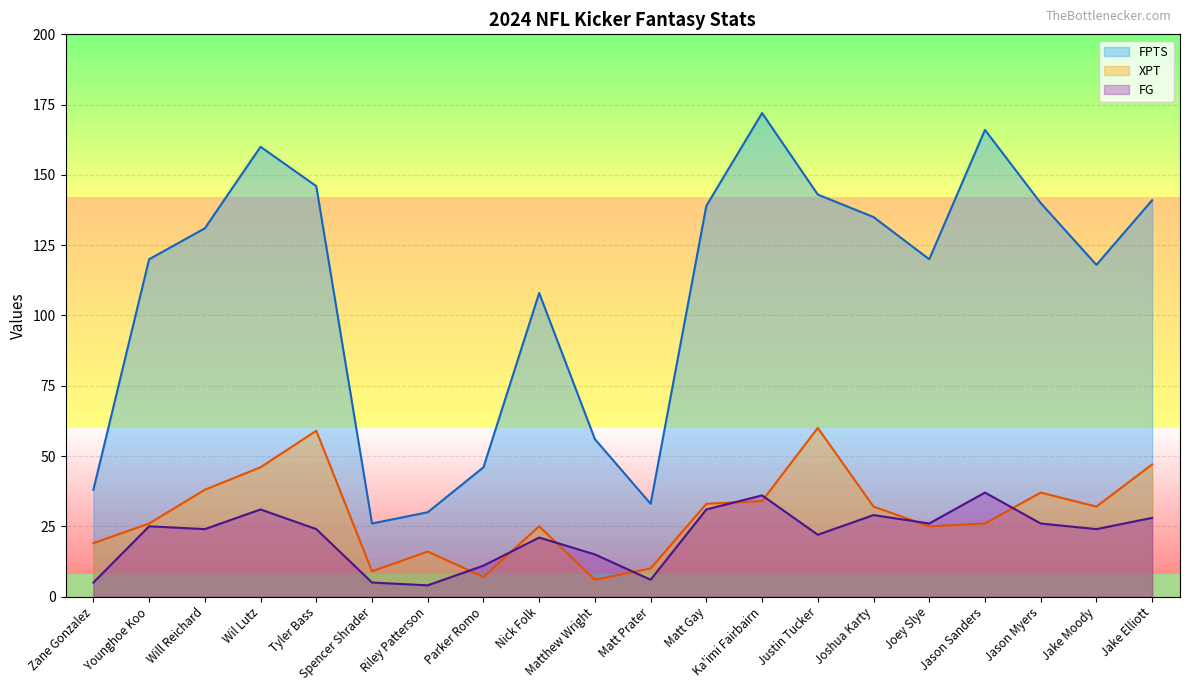

Rank the series at Wil Lutz from lowest to highest value.

FG, XPT, FPTS